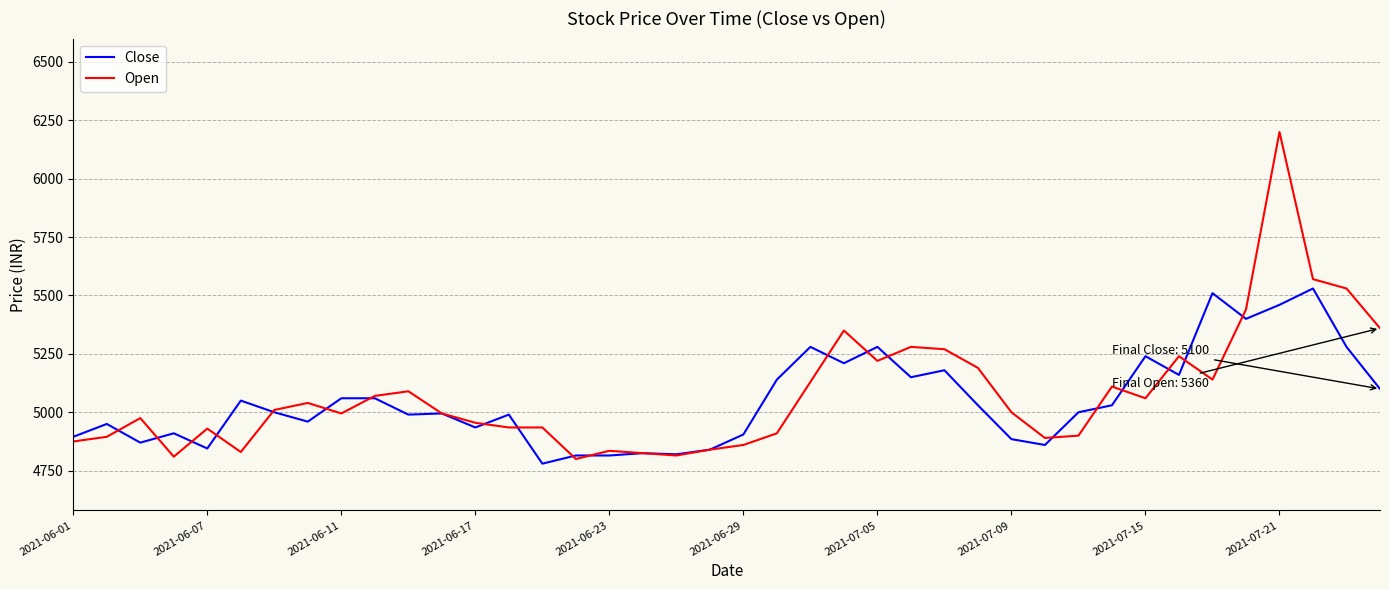

Which series has the widest spread of values?

Open